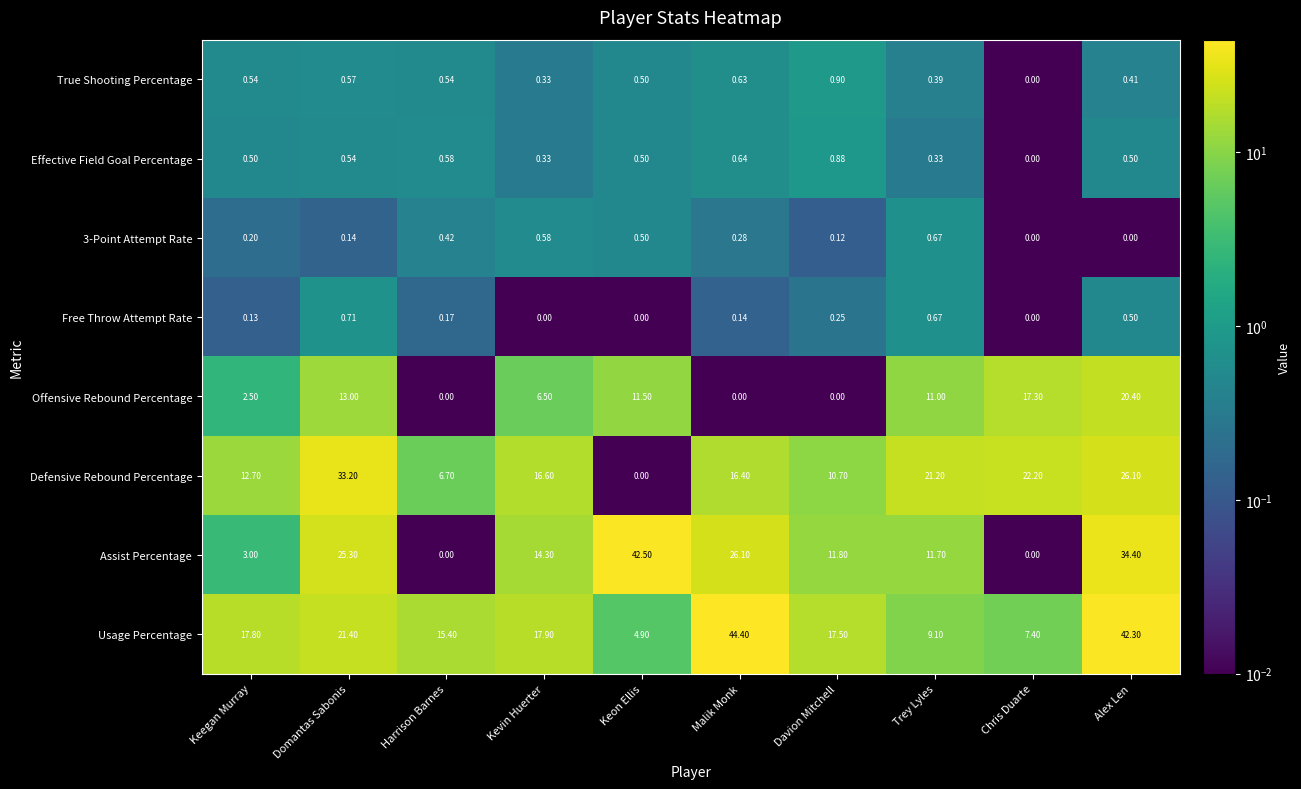

Between Kevin Huerter and Malik Monk, which series saw the biggest shift?

Usage Percentage